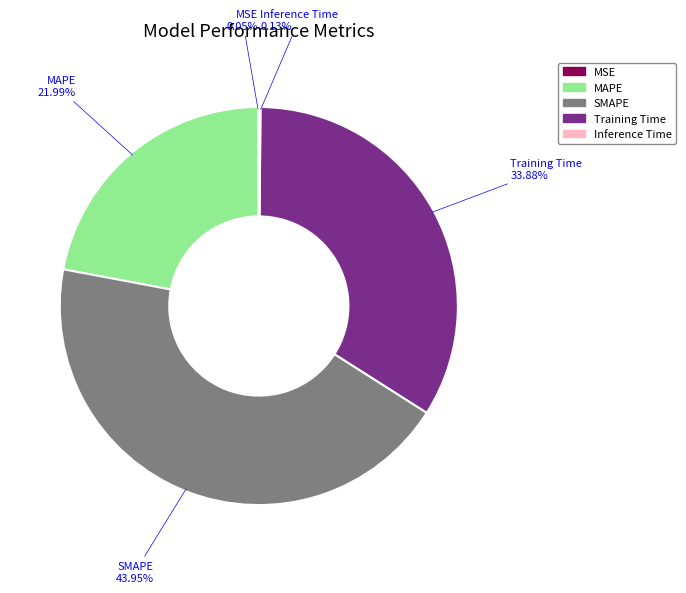

Which has a higher value, MAPE or SMAPE?

SMAPE